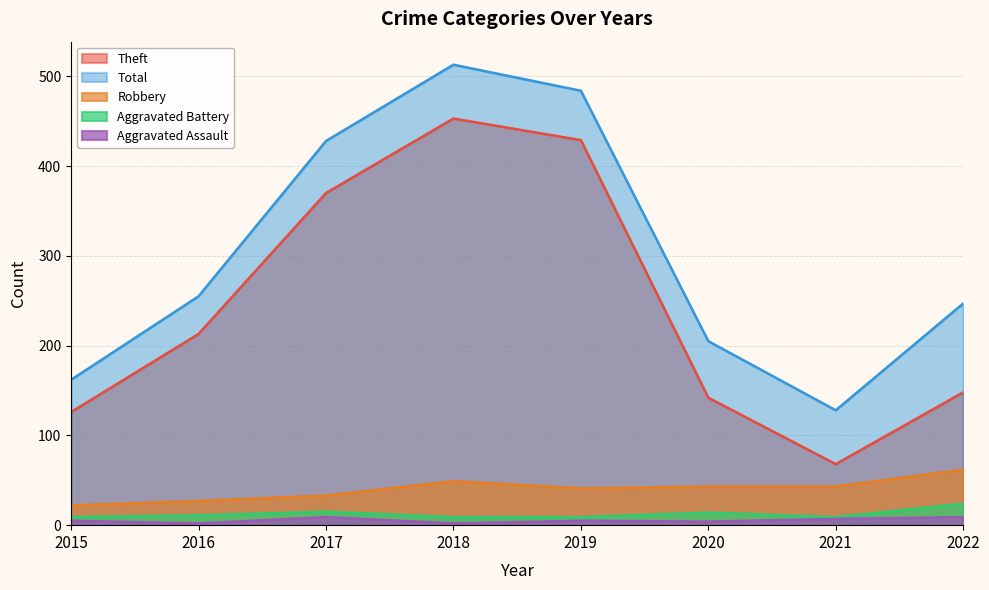

Does the chart display data point markers on the line(s)?

No